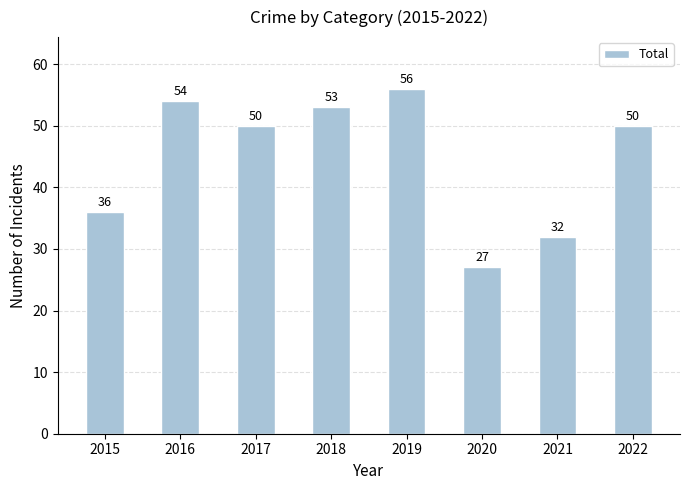

Between 2020 and 2017, which is larger?

2017